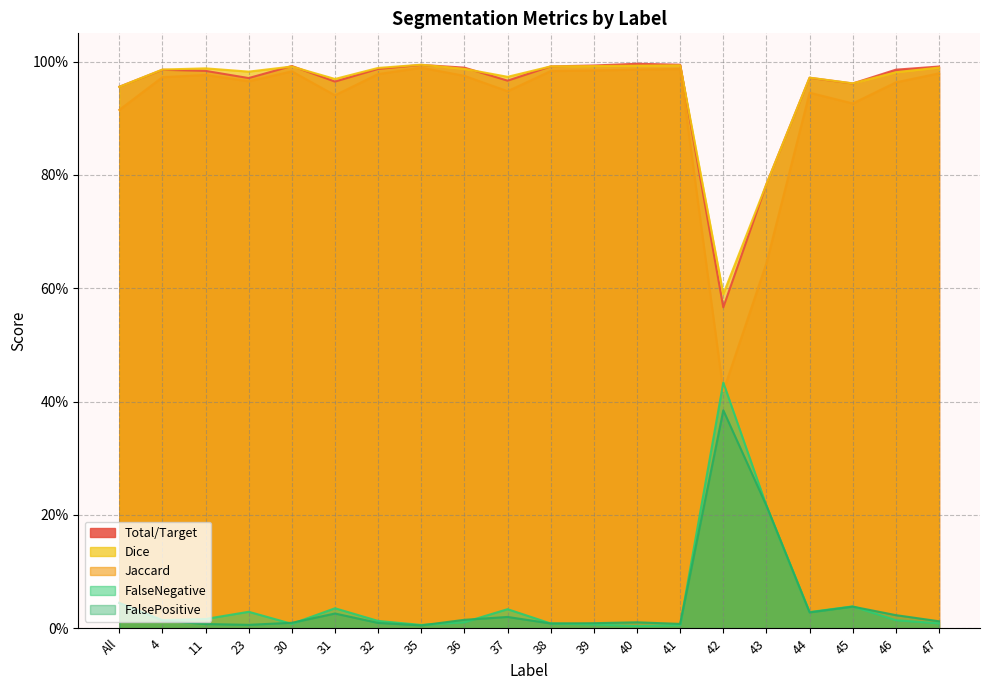

What is the label of the 3rd point from the left?

11